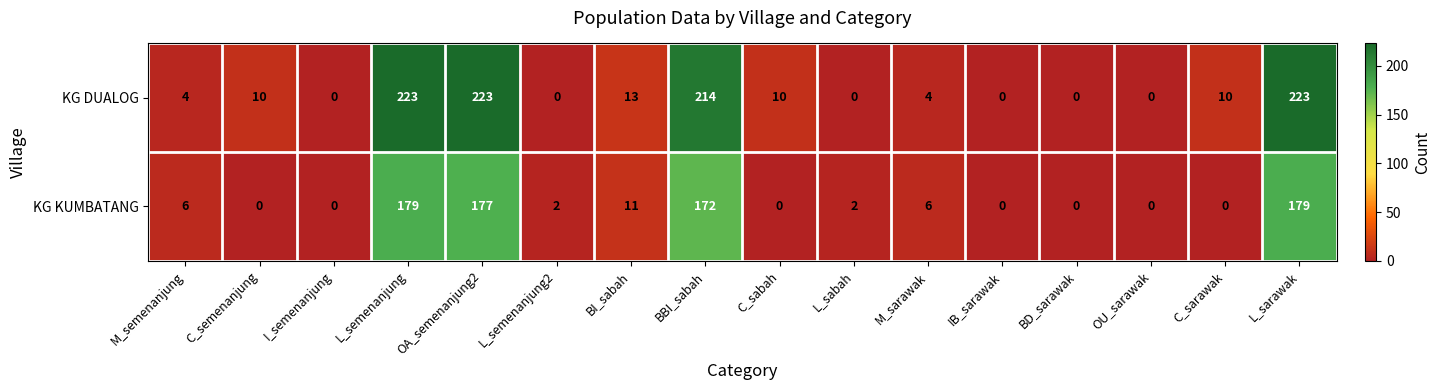

How many data points in KG KUMBATANG are less than 2?

7